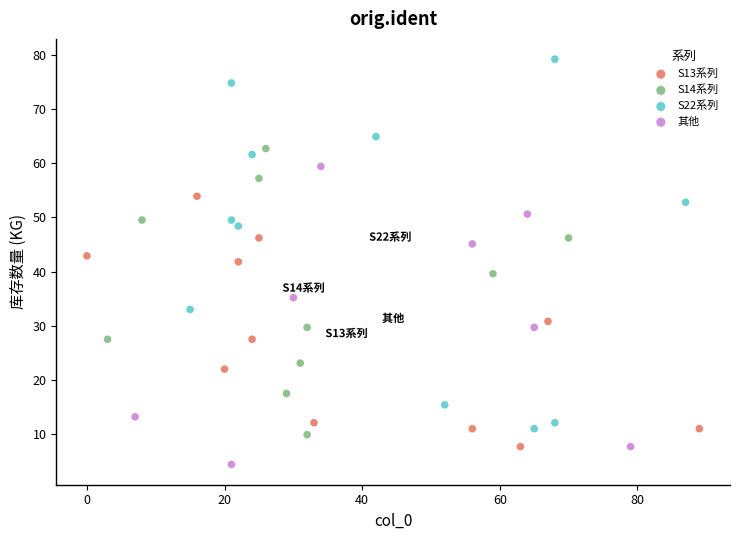

Which series contains the lowest Y value?

其他